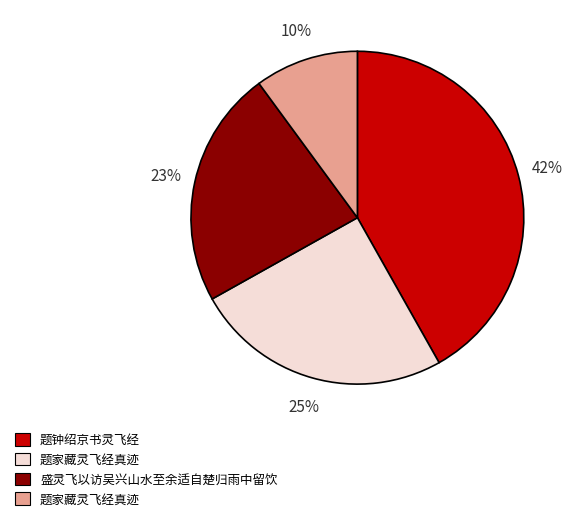

To the nearest percent, what is the difference between the largest and smallest slice percentages?

32%